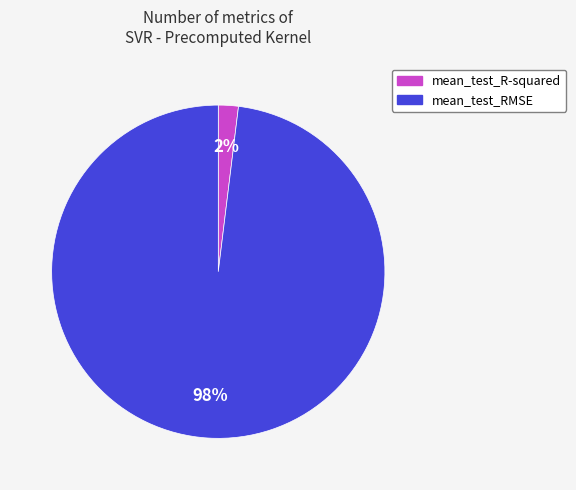

Does mean_test_R-squared account for over 50% of the chart?

No